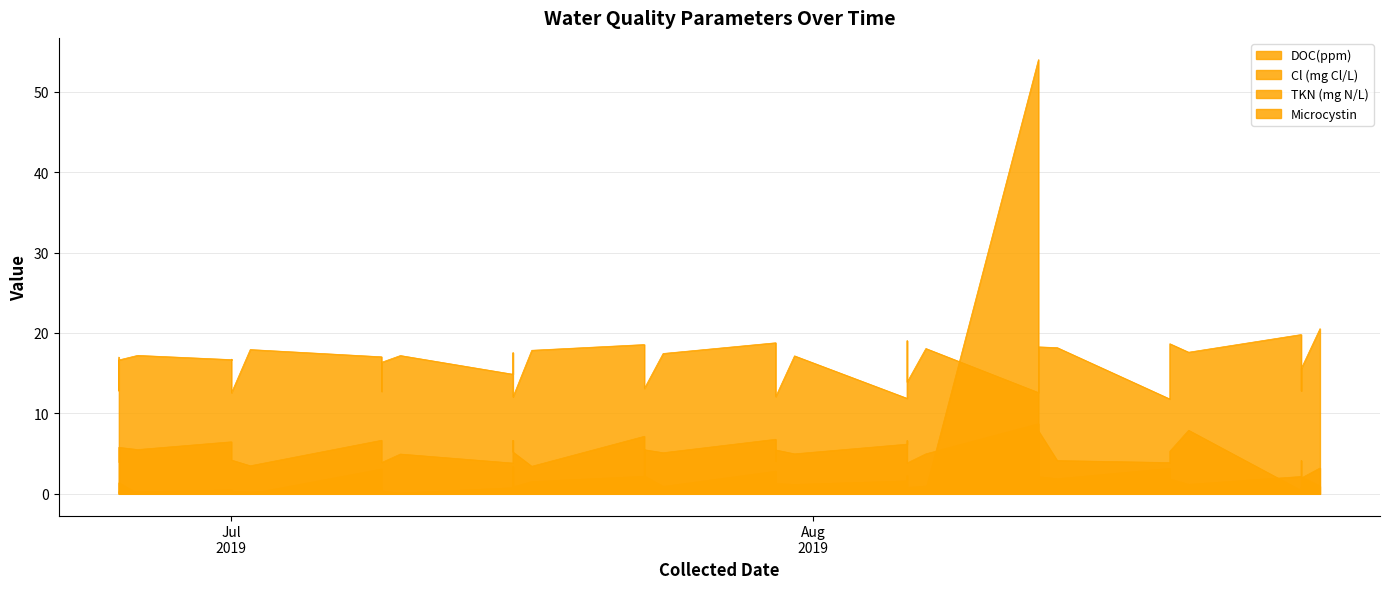

True or false: Cl (mg Cl/L) and TKN (mg N/L) cross at least once.

False